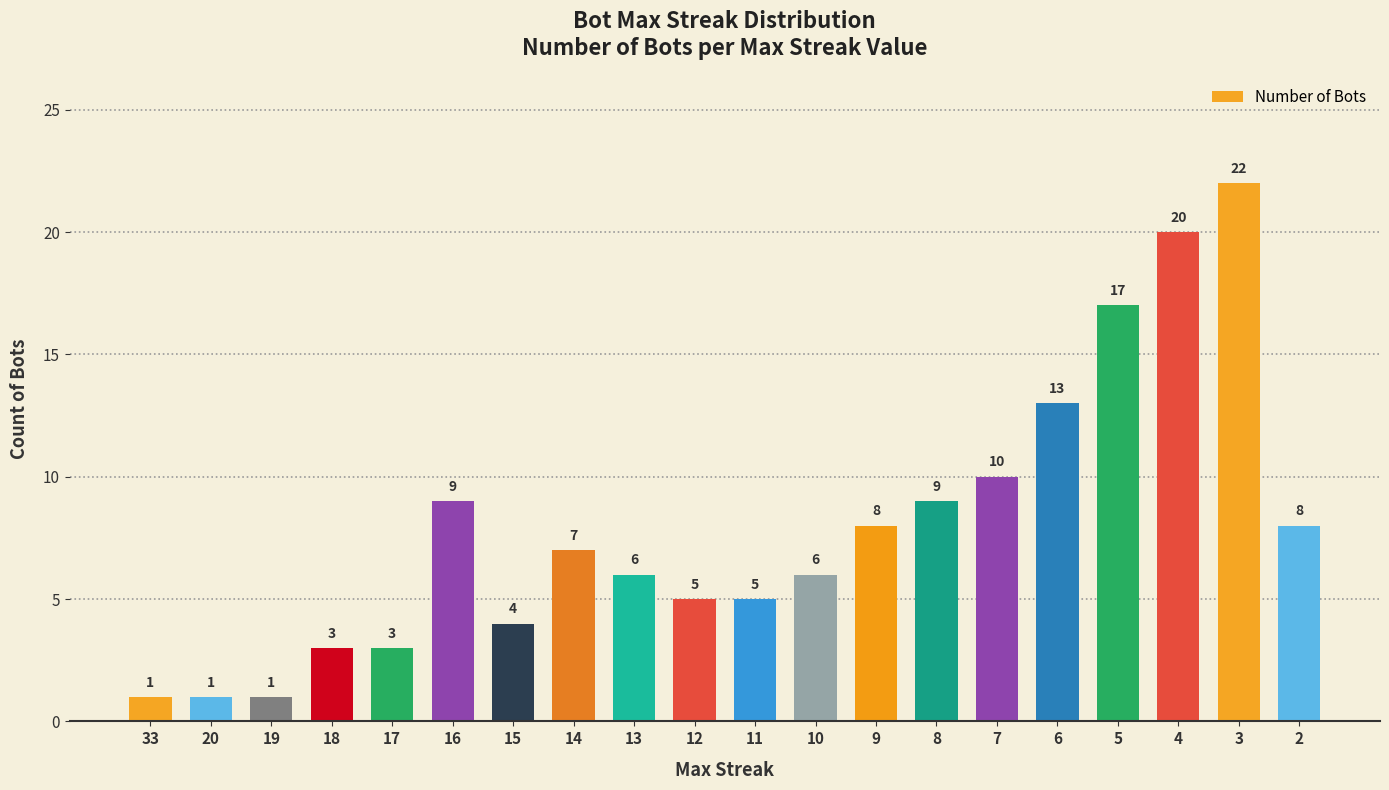

What is the value of the 11th bar from the left?

5